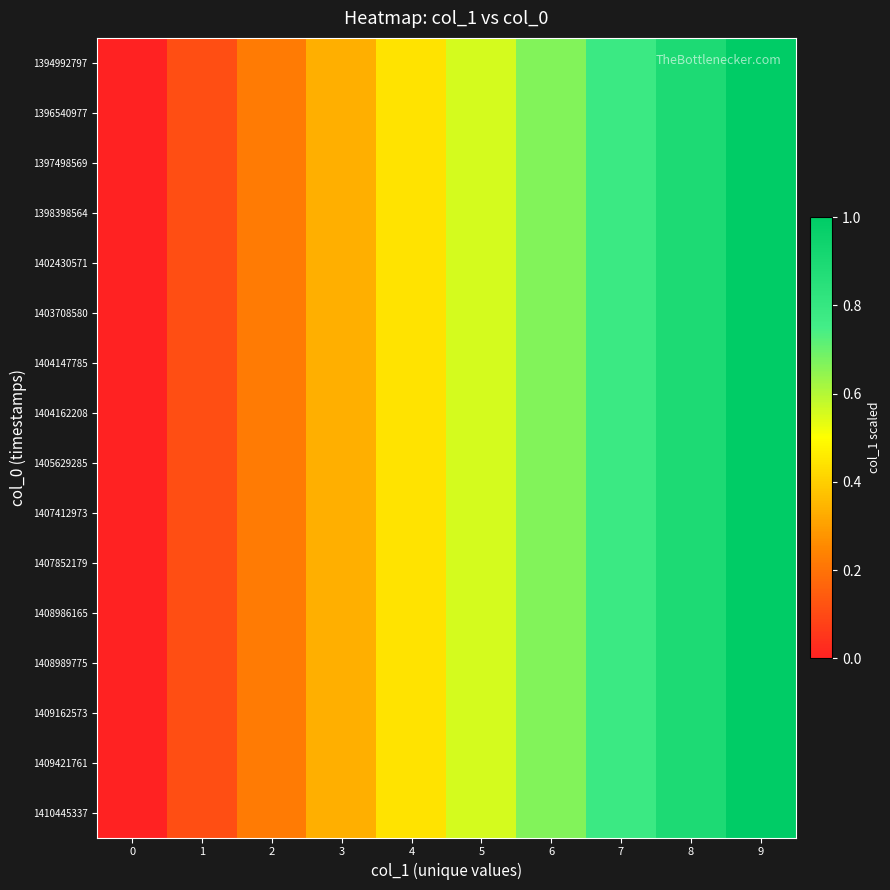

What is the maximum value shown in the chart?

1.0